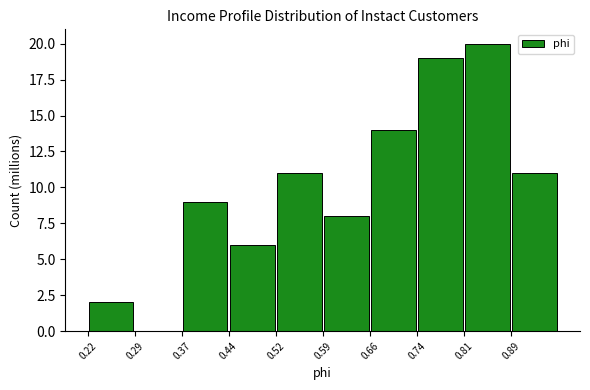

Reading left to right, transcribe this chart: for each bar, give the range it covers on the x-axis and its height. Neither the bar edges nor the heights are printed on the chart, so give them approximately, as read against the axes.

0.22 to 0.29: 2
0.29 to 0.37: 0
0.37 to 0.44: 9
0.44 to 0.52: 6
0.52 to 0.59: 11
0.59 to 0.66: 8
0.66 to 0.74: 14
0.74 to 0.81: 19
0.81 to 0.89: 20
0.89 to 0.96: 11